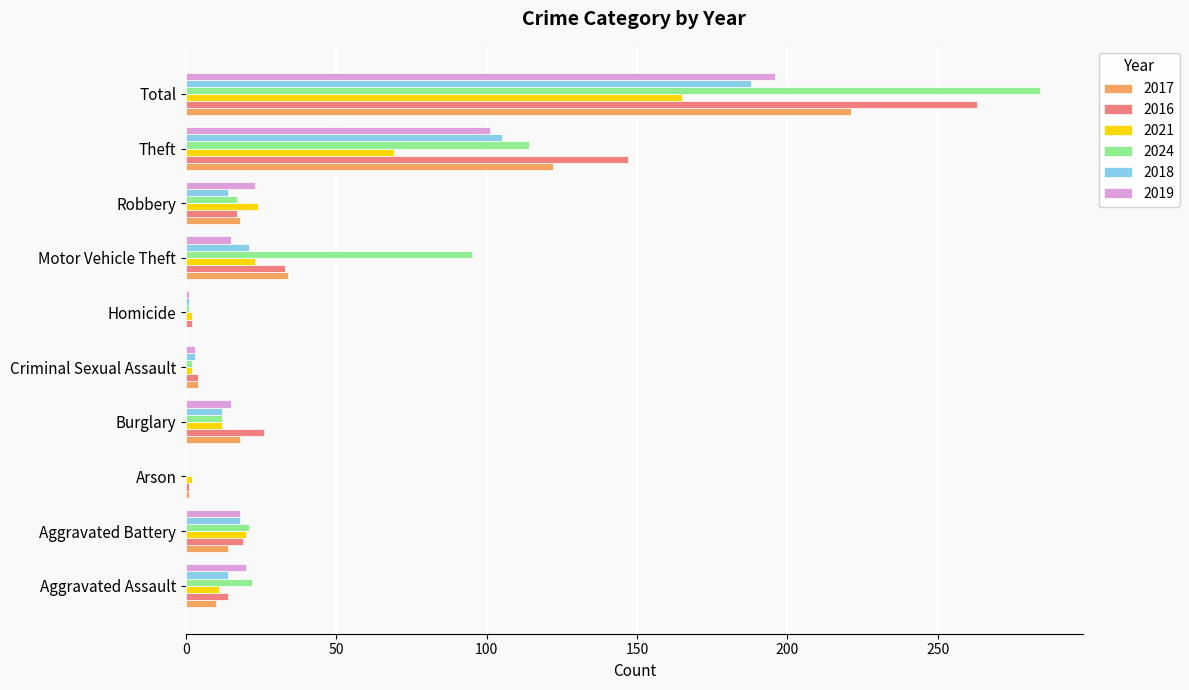

The 2024 series shows 430 at Total. True or false?

False